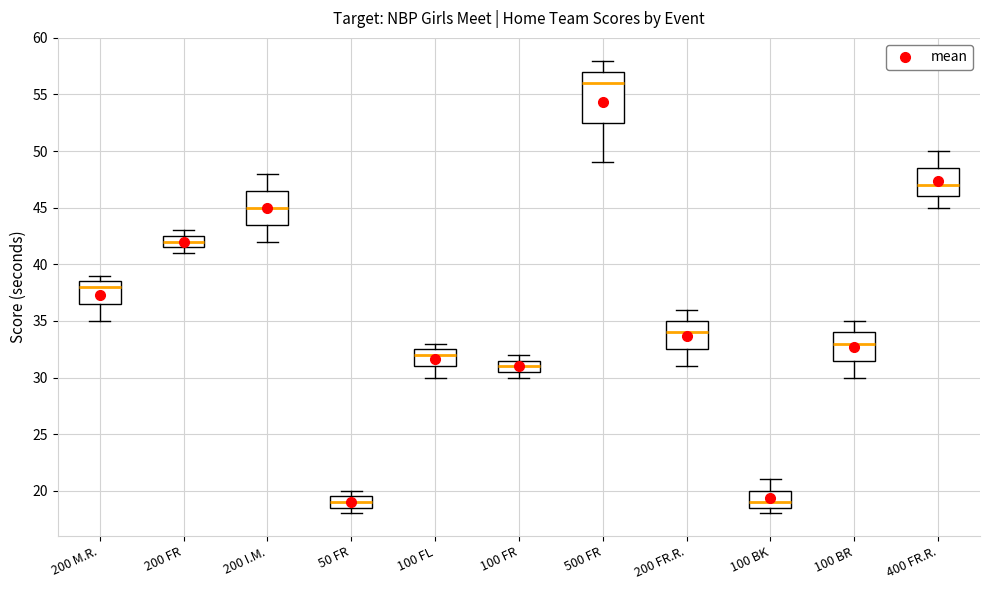

Which box's median line is the highest?

500 FR